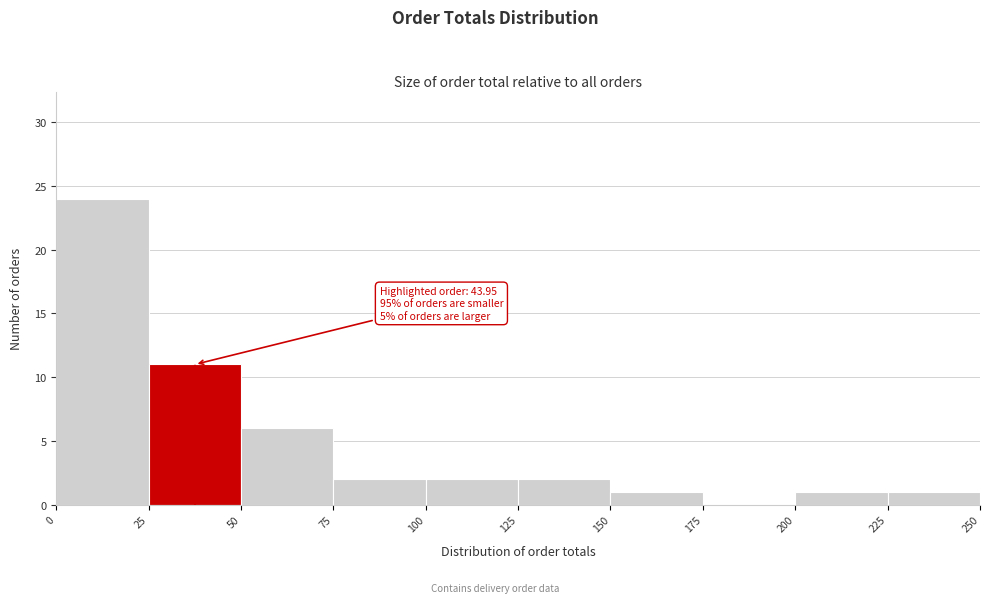

Which range on the x-axis has the tallest bar?

0 to 25